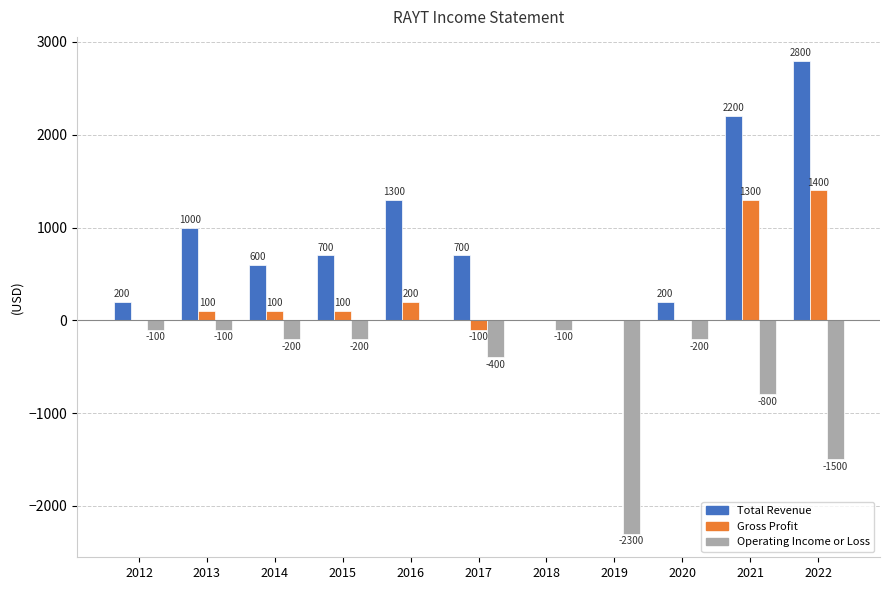

Is it true that Operating Income or Loss equals -200 at 2020?

True